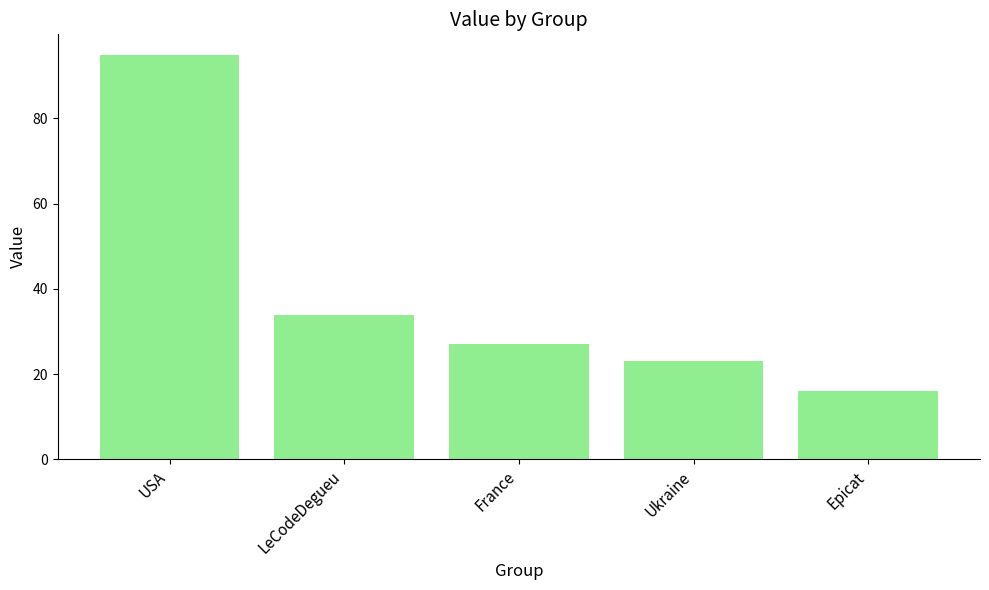

What is the greatest value displayed?

95